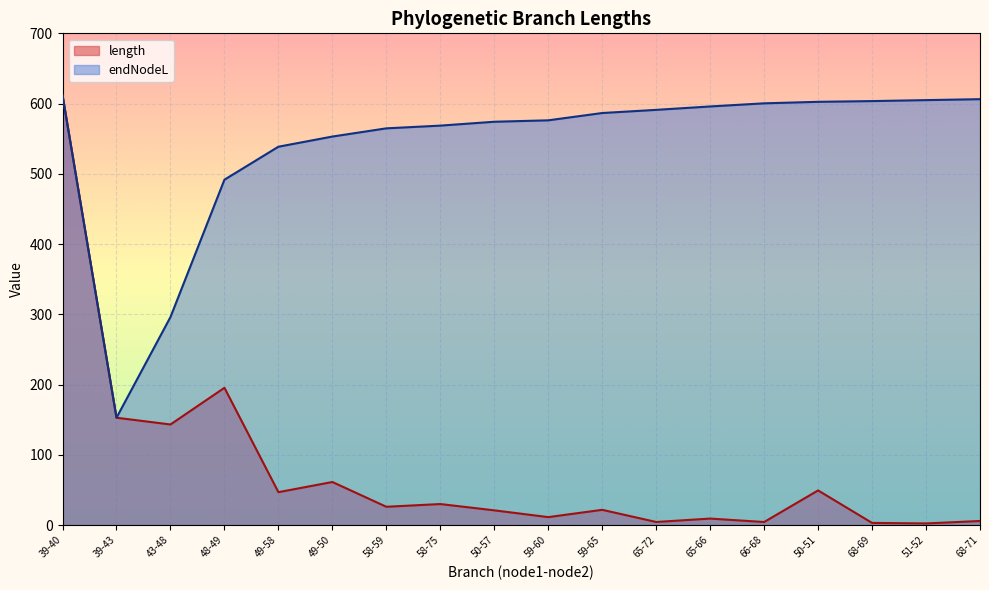

At which category does endNodeL reach its first local valley?

39-43